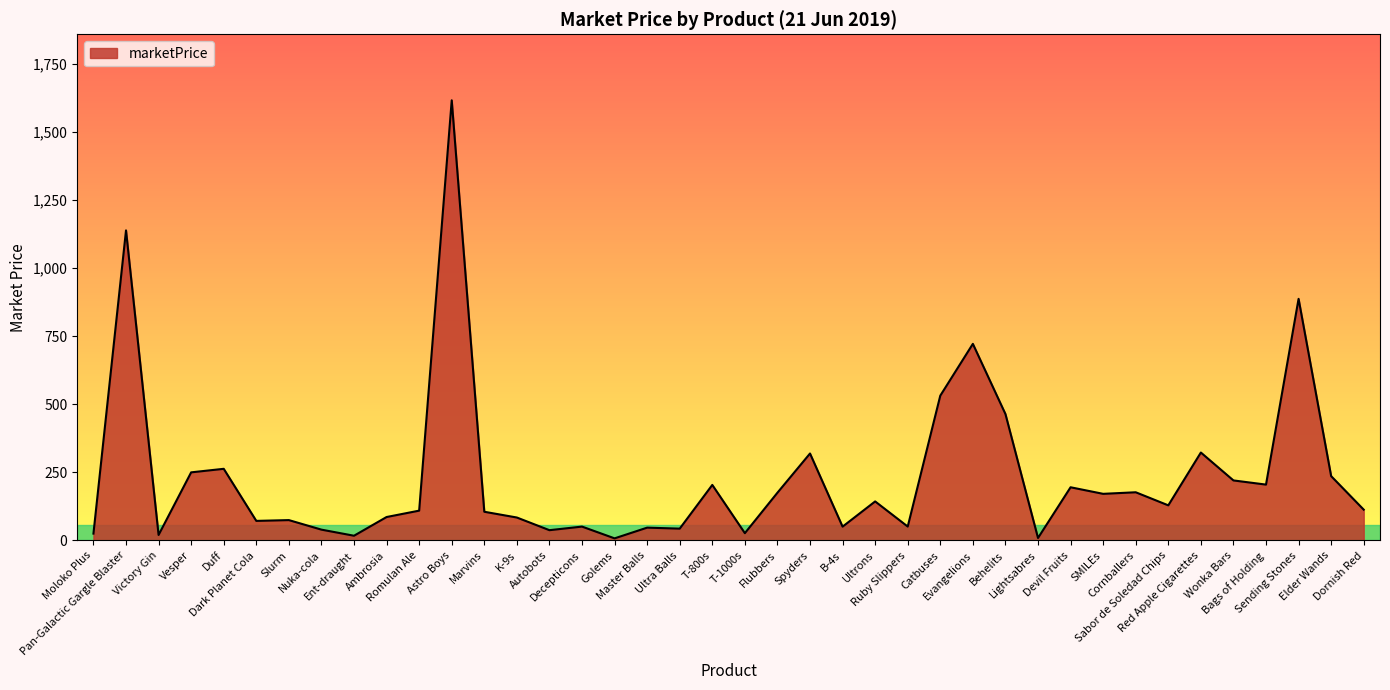

What is the difference between the maximum and minimum values?

1607.4